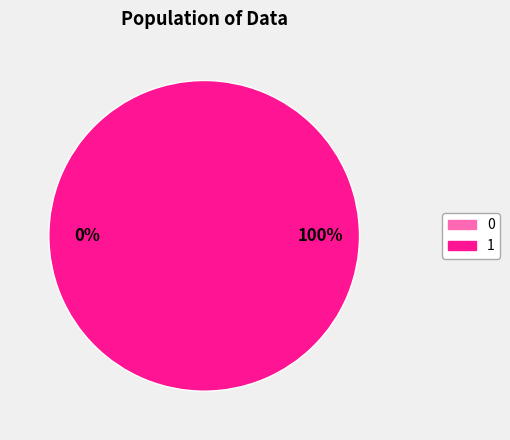

How many slices are in this pie chart?

2